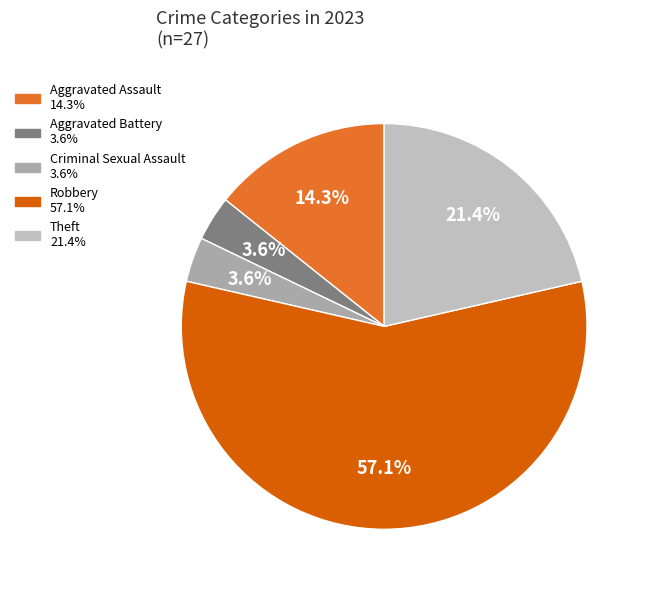

To the nearest percent, what is the difference between the Aggravated Assault and Criminal Sexual Assault slice percentages?

11%